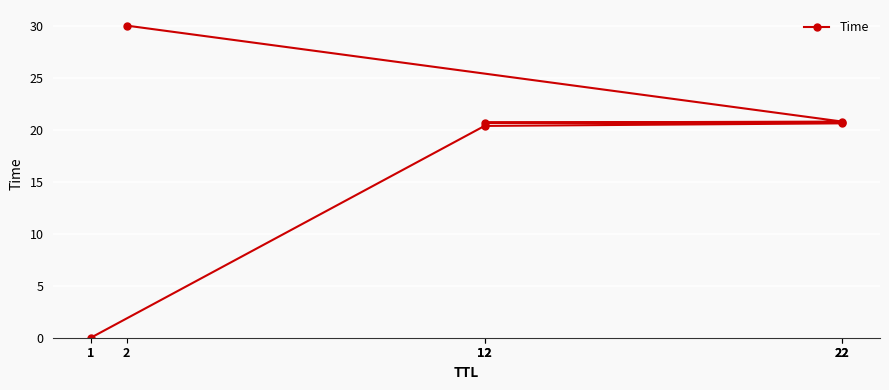

Between 22 and 2, which is larger?

2